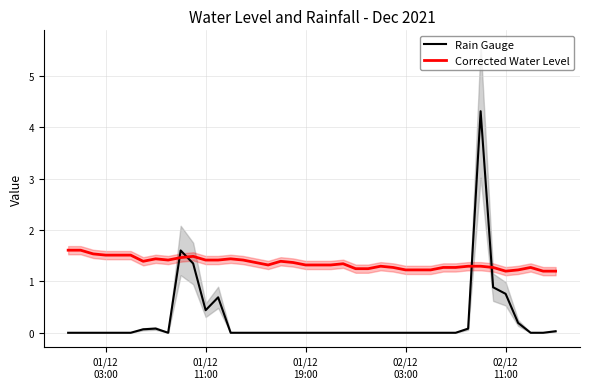

What are all the series names shown in the legend?

Rain Gauge, Corrected Water Level